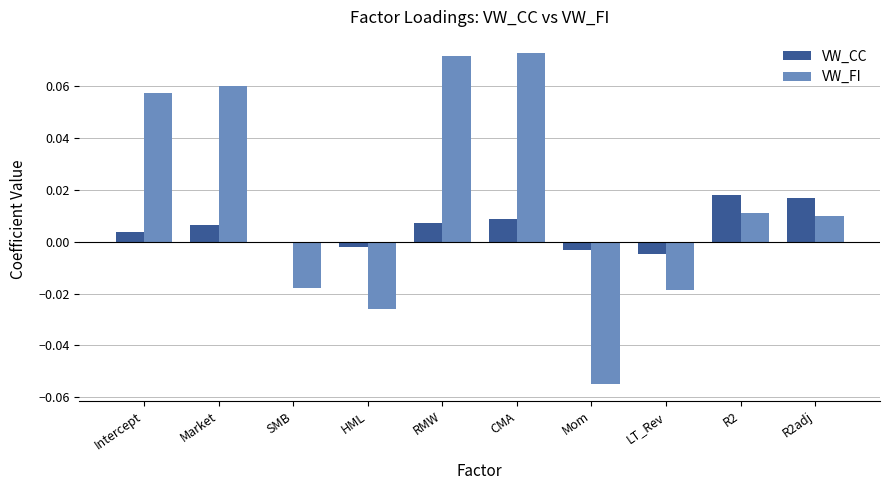

The value of VW_CC at RMW is 0.0. True or false?

True